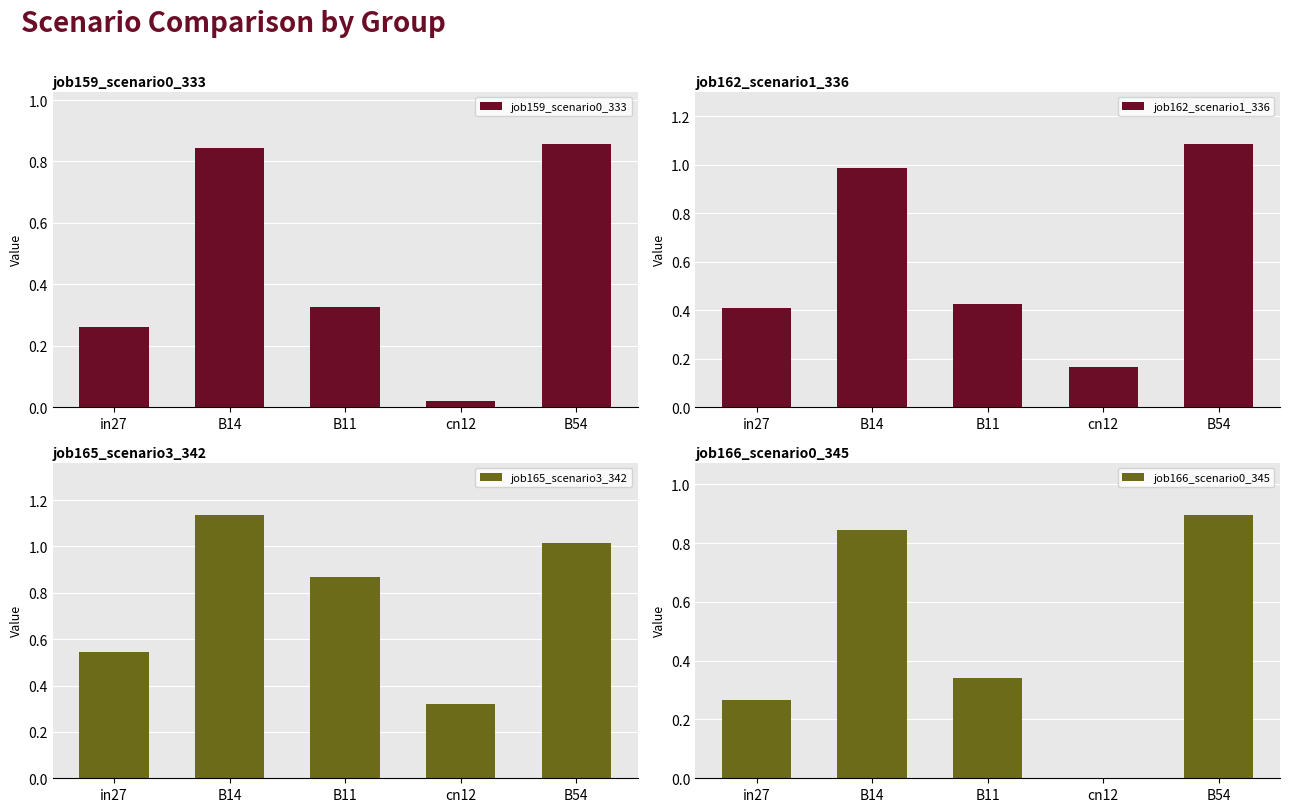

Rank the series by their maximum value, from lowest to highest.

job159_scenario0_333, job166_scenario0_345, job162_scenario1_336, job165_scenario3_342